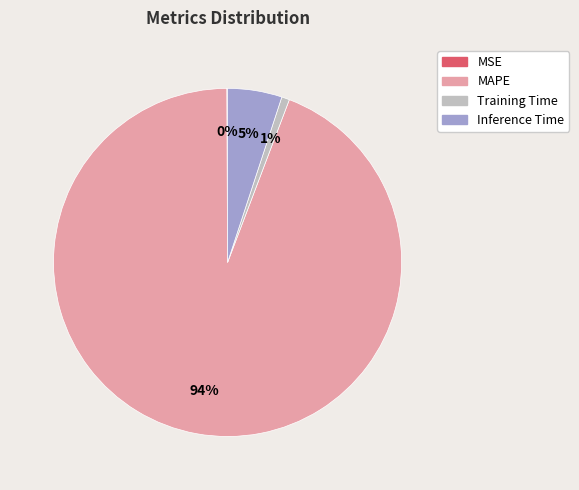

Which slice is the largest?

MAPE